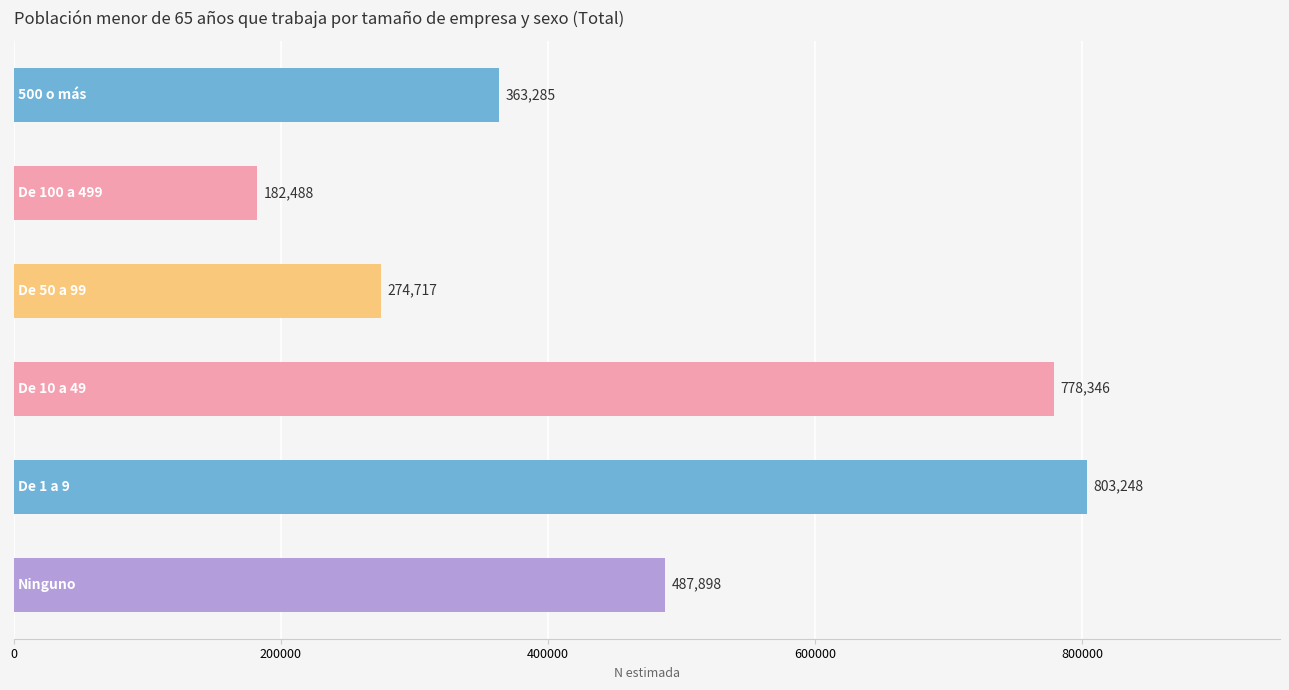

What is the sum of all values?

2889982